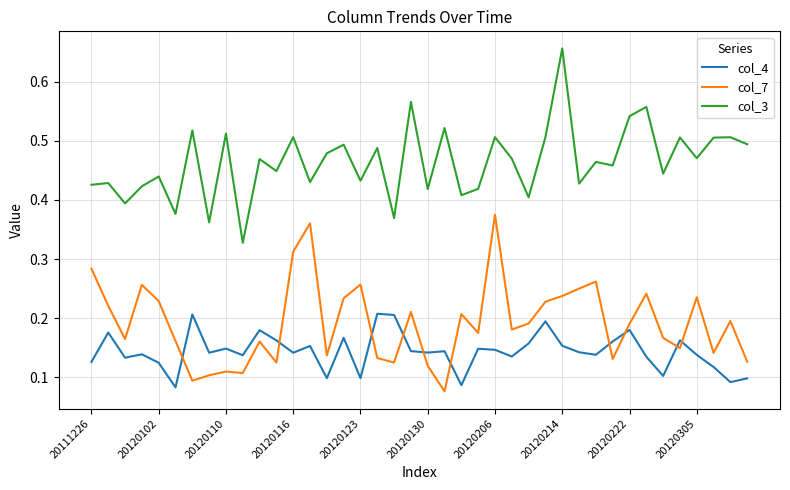

Which series has the largest range (max minus min)?

col_3